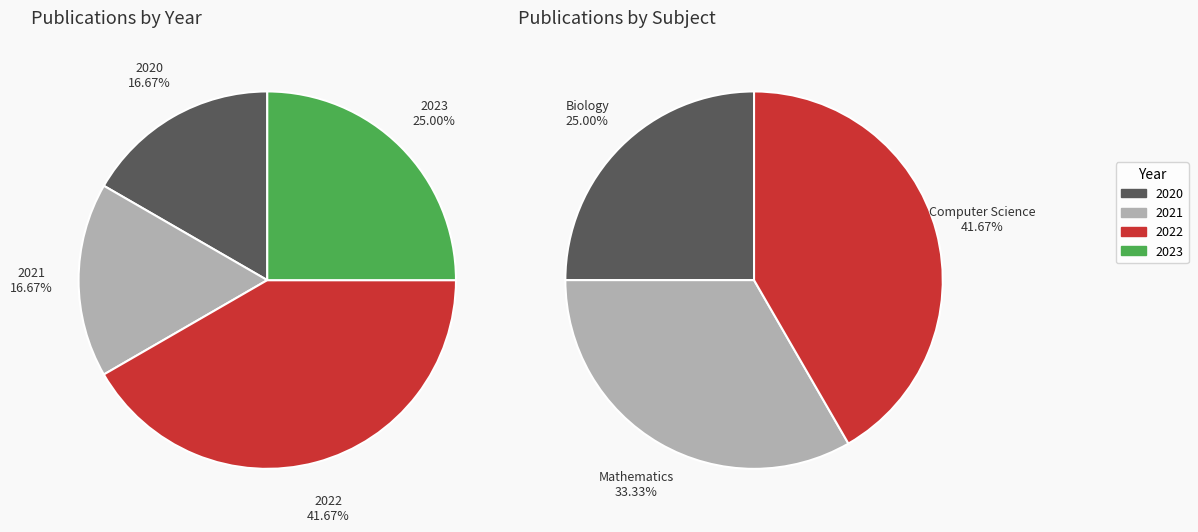

Which has a higher value, 3 or 1?

3